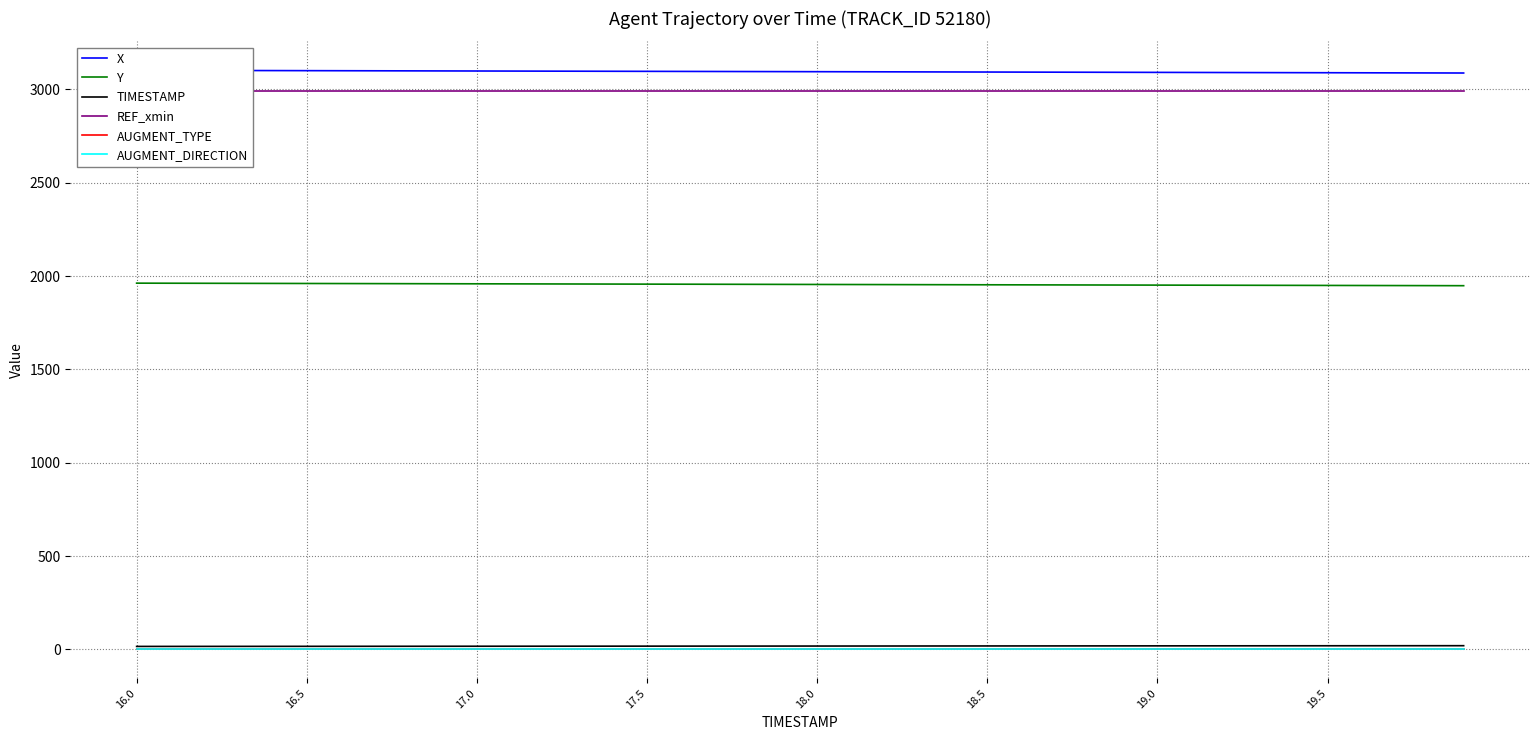

True or false: TIMESTAMP and AUGMENT_TYPE intersect in this chart.

False